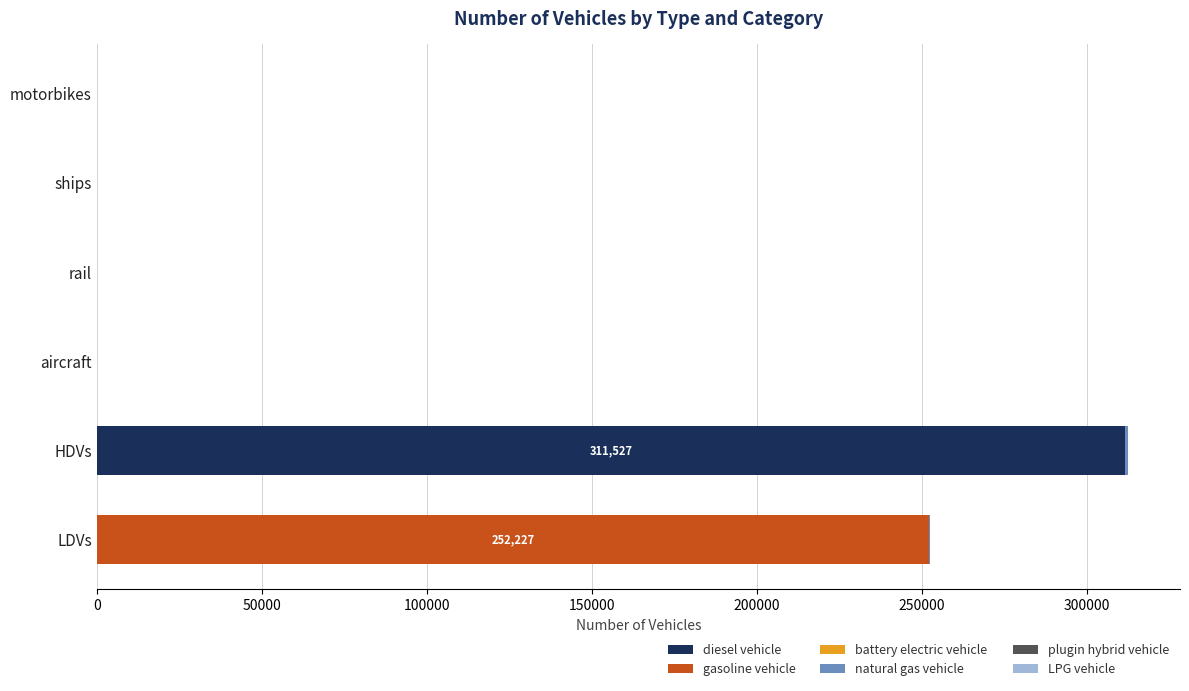

Is it true that diesel vehicle equals -193352 at motorbikes?

False